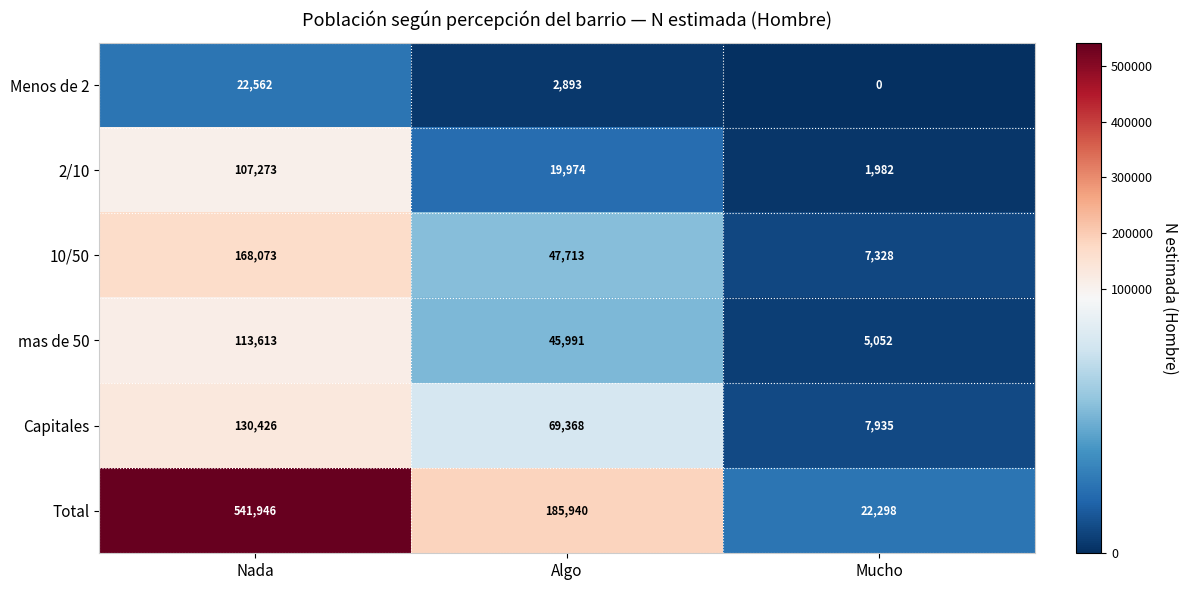

Count the number of categories in the chart.

3